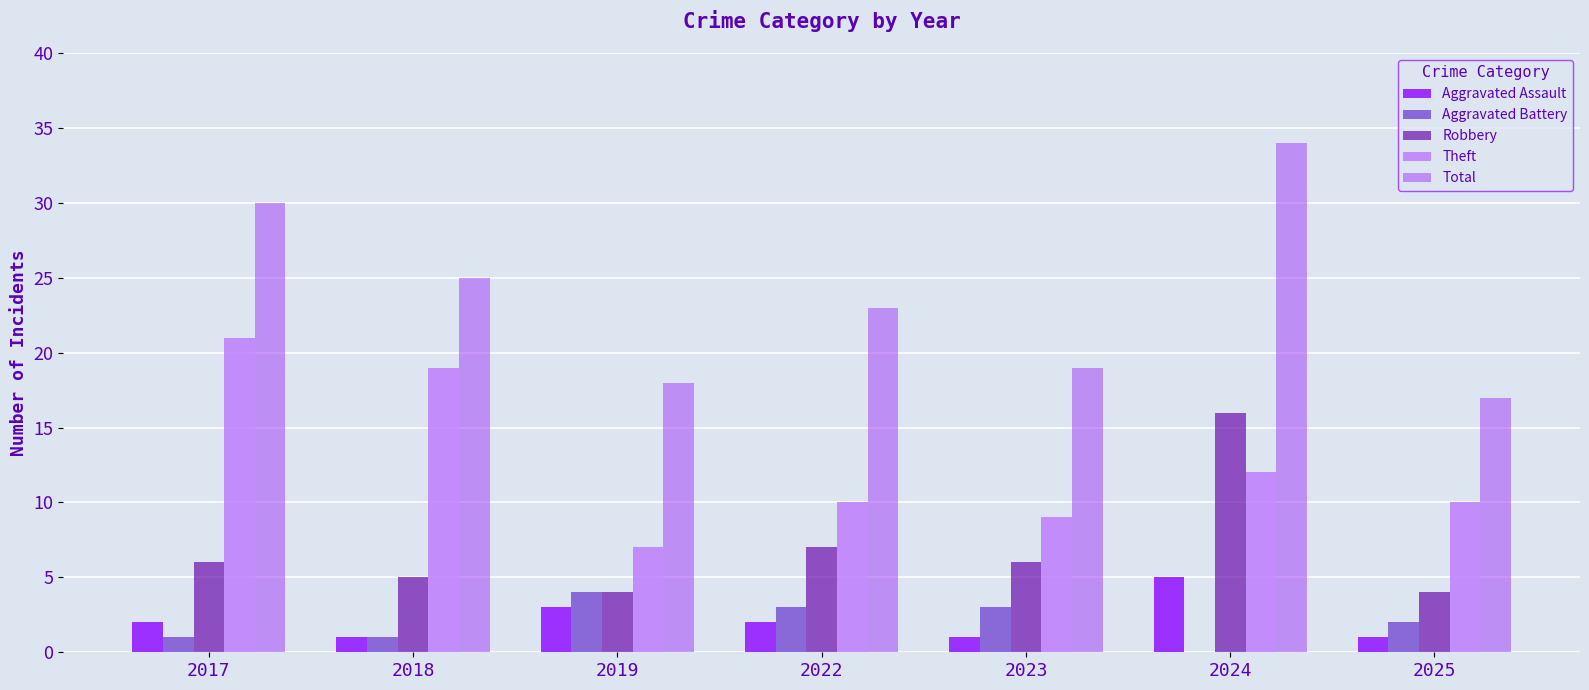

Where is Aggravated Battery nearest to the value 2?

2025